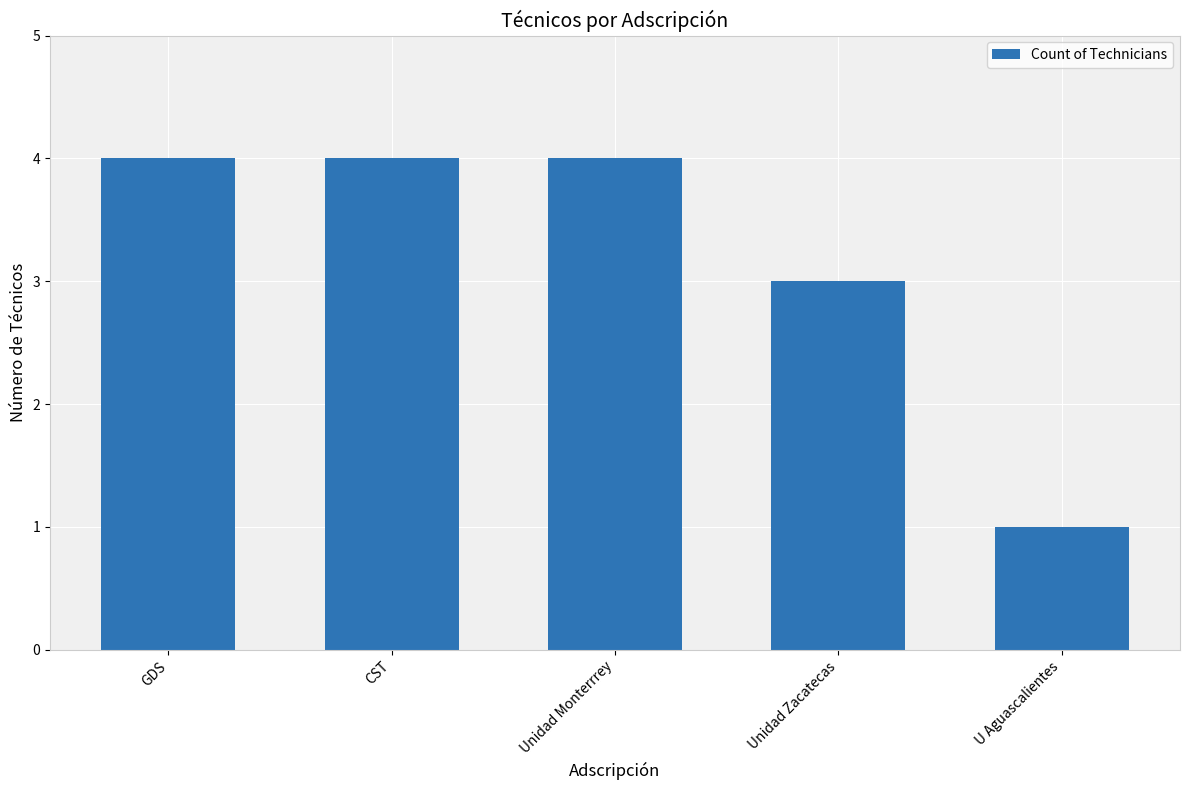

The value at Unidad Zacatecas is 4. True or false?

False